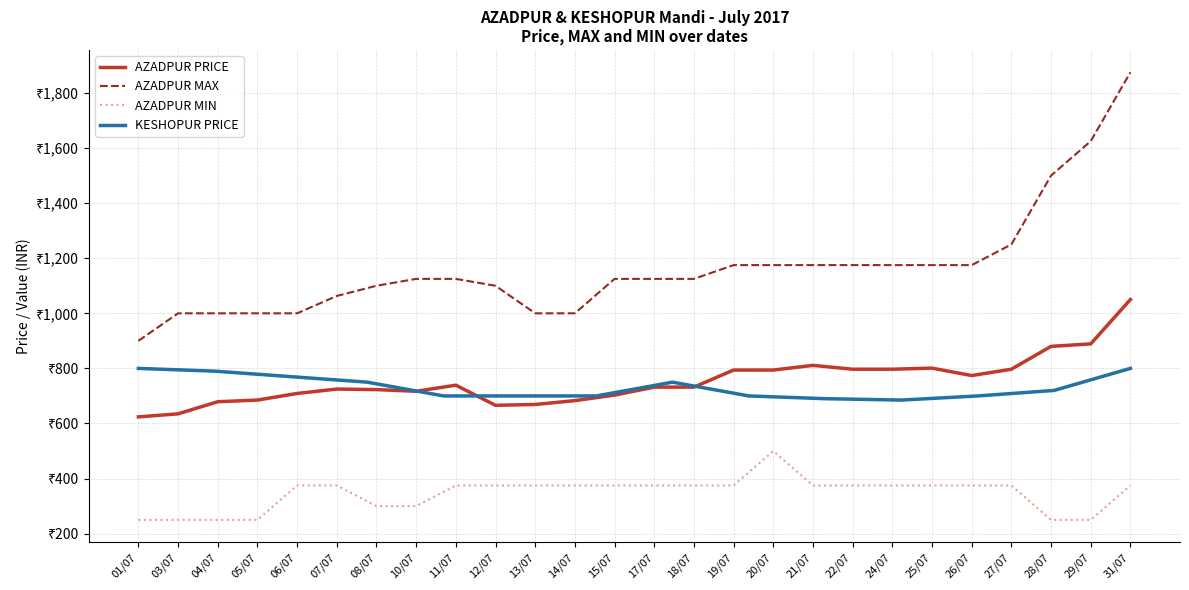

Where is the first local maximum for AZADPUR MIN?

20/07